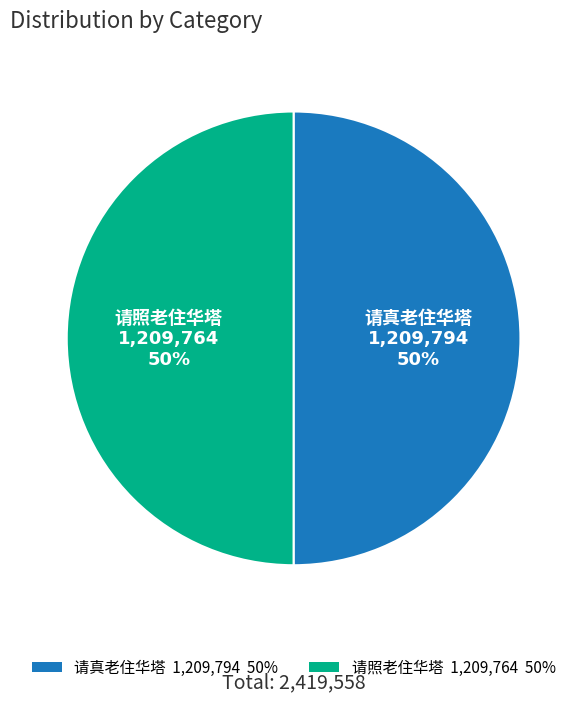

To the nearest percent, what is the average slice percentage?

50%